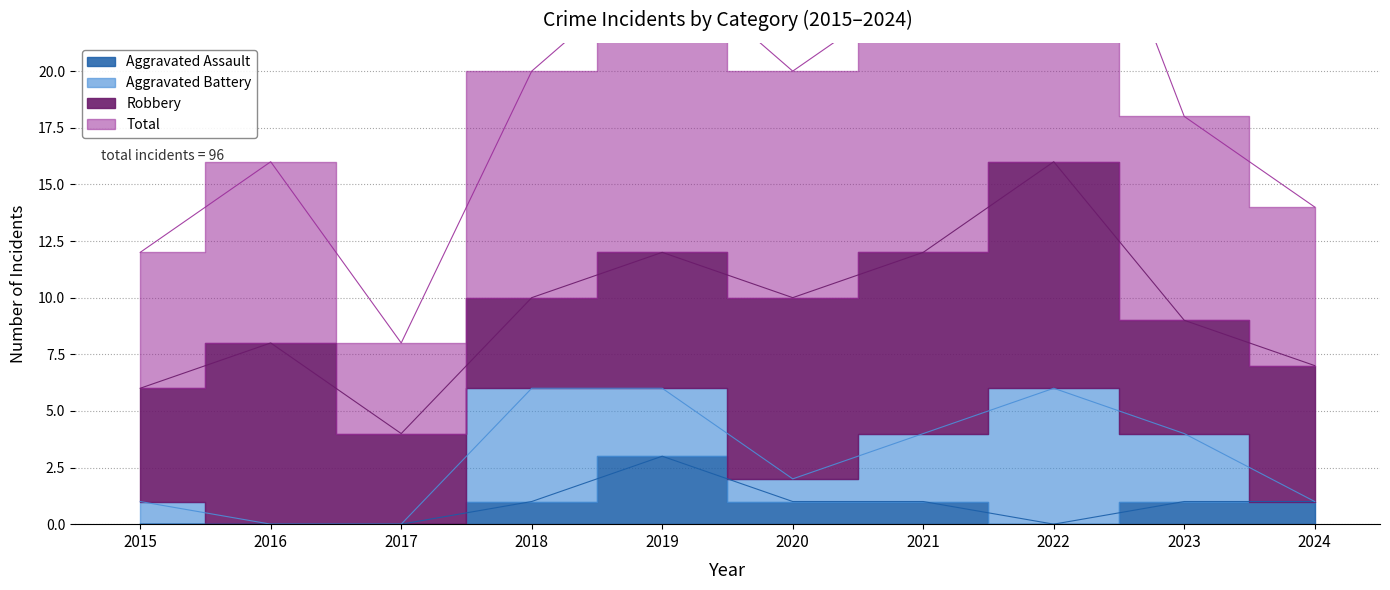

At which category does Total reach its first local valley?

2017